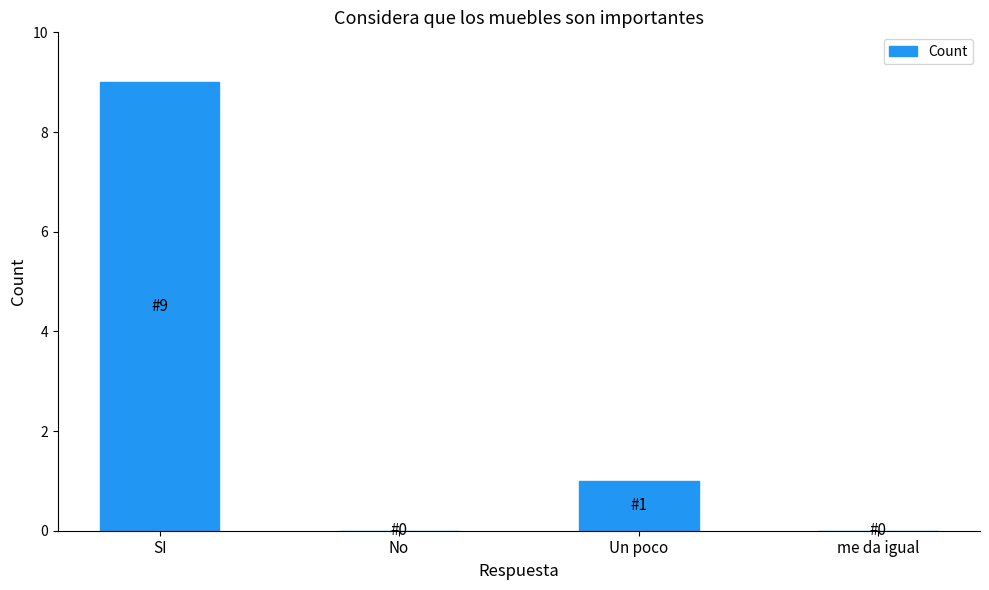

What is the sum of the values at SI and me da igual?

9